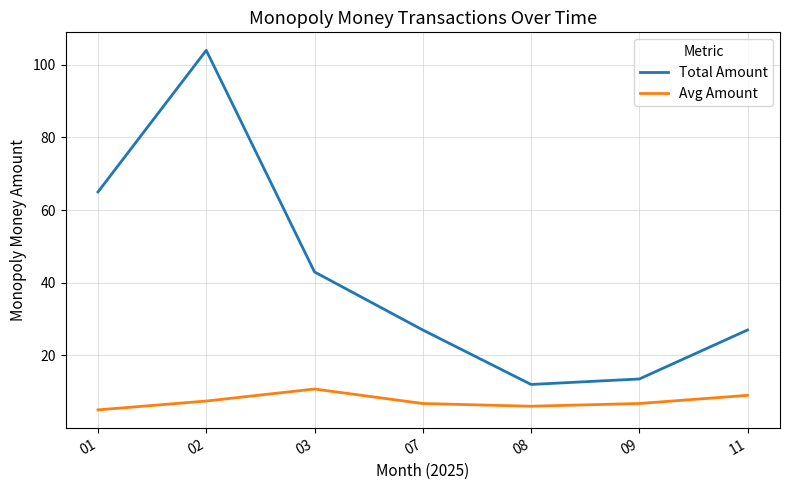

What is the highest value of the Total Amount series?

104.0